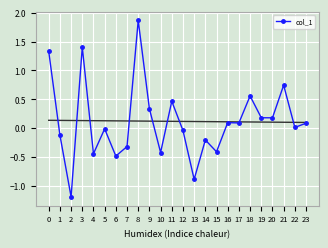

How many lines are shown in the chart?

1